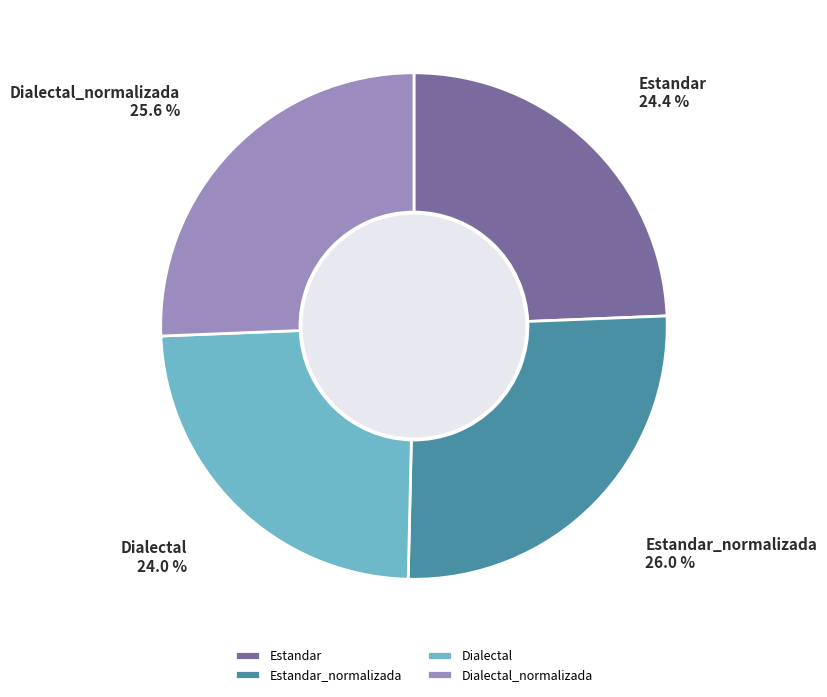

What is the ratio of the value at Estandar_normalizada to the value at Dialectal_normalizada?

1.0